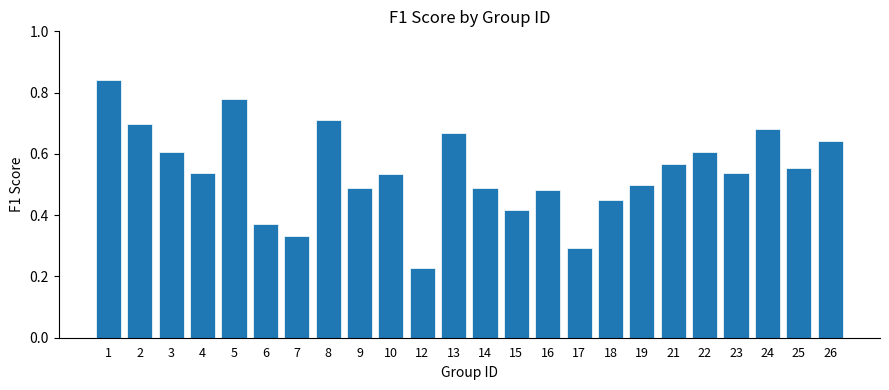

True or false: the data shows 0.7 at 24.

True